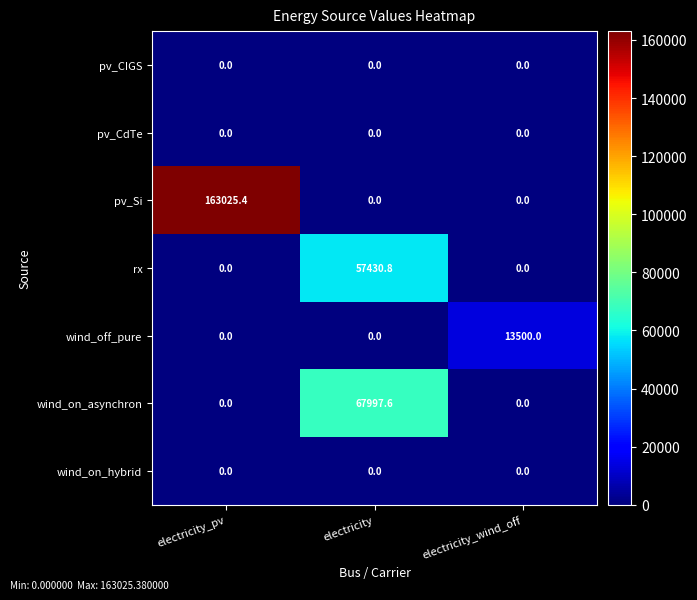

Is it true that wind_on_hybrid equals 0.0 at electricity?

True